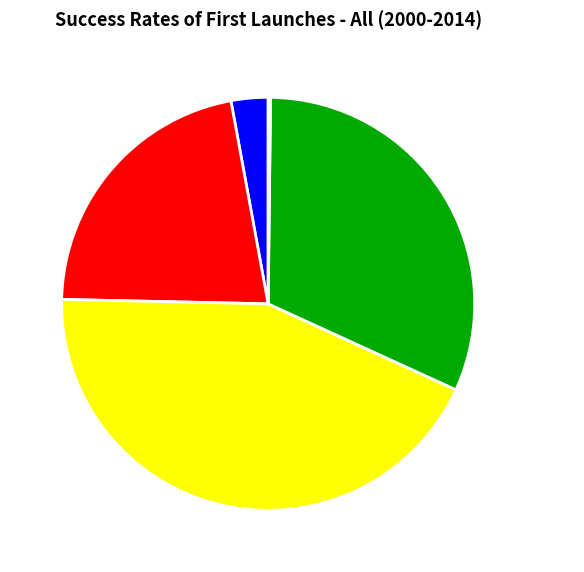

Which has a higher value, SMAPE or MSE?

SMAPE